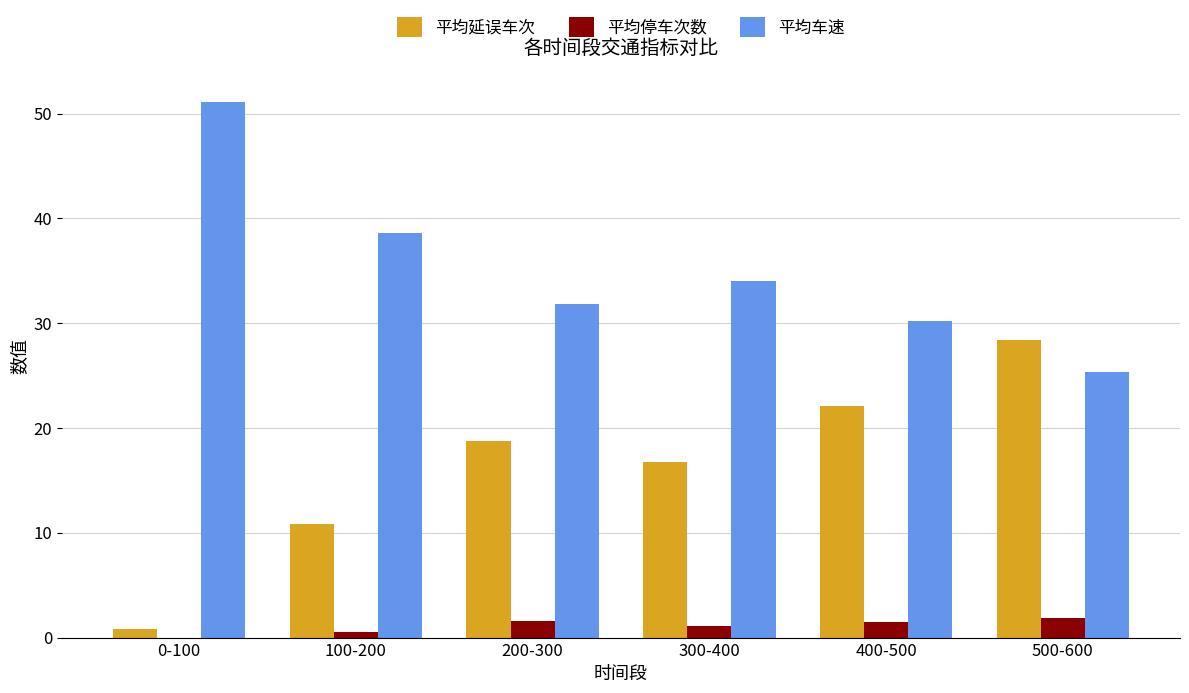

What is the approximate value of 平均停车次数 at 200-300?

1.6